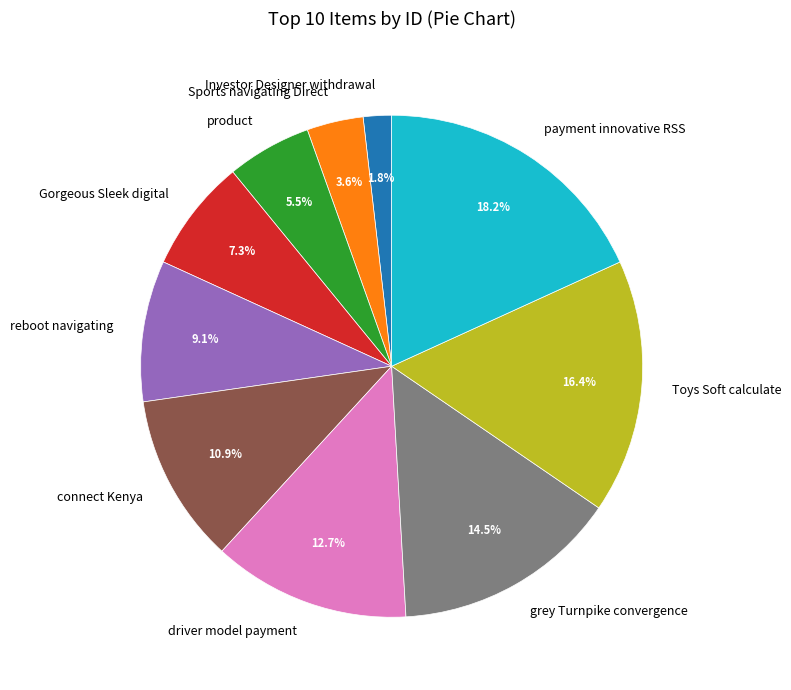

What is the smallest slice in the pie chart?

Investor Designer withdrawal